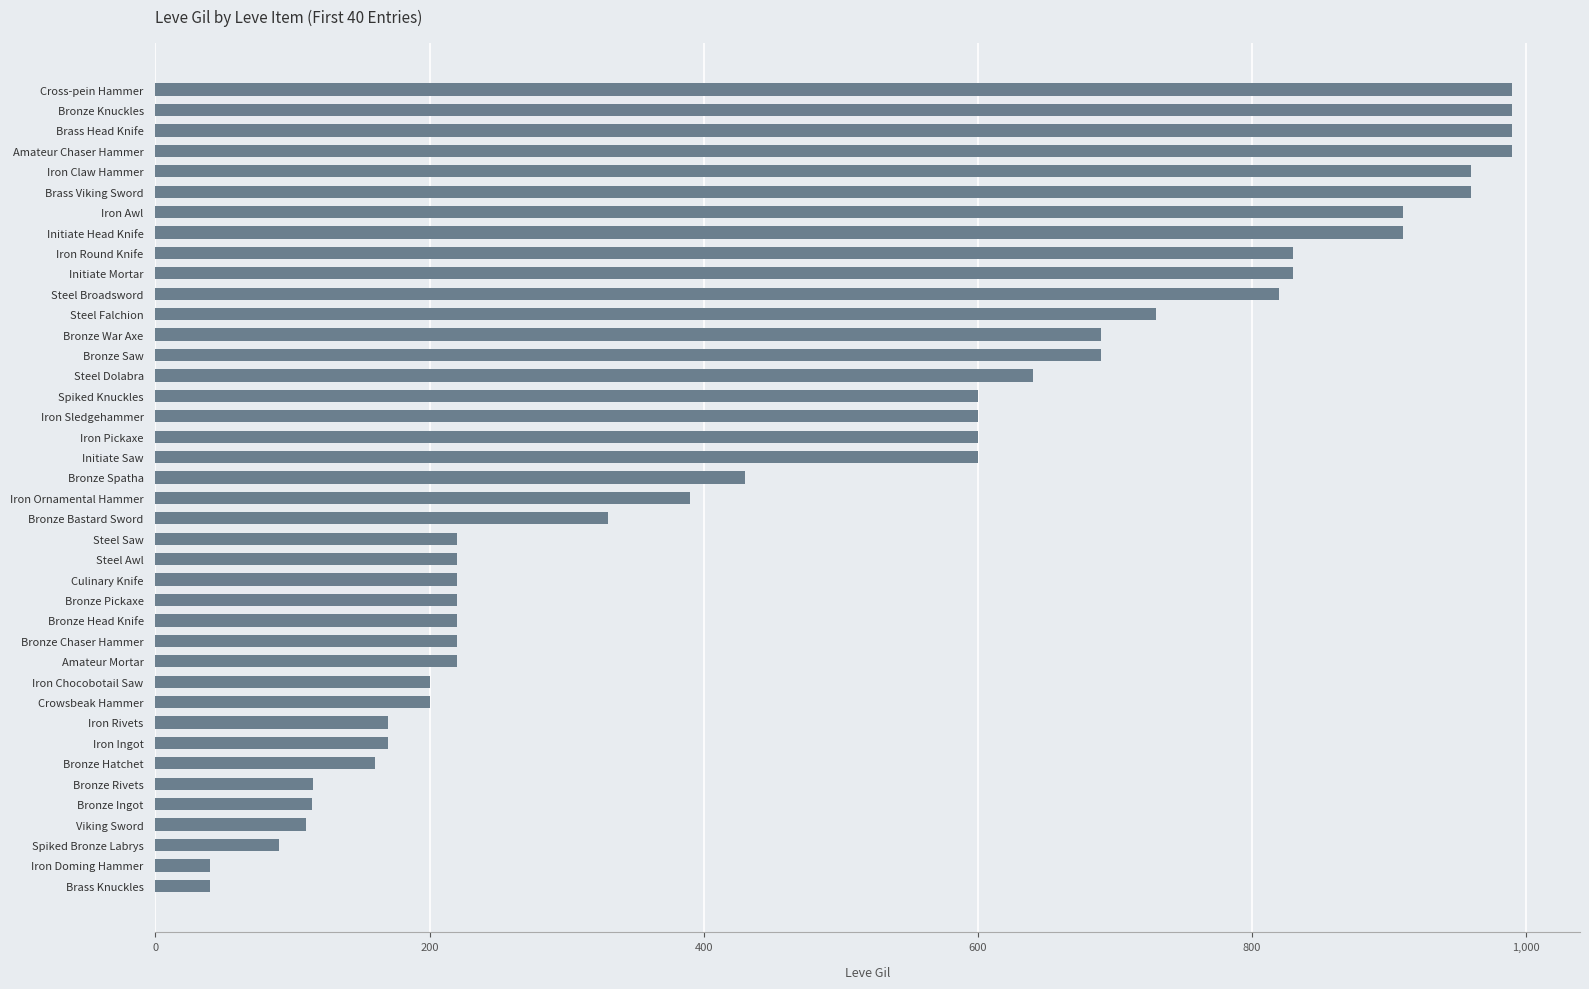

What is the smallest value displayed?

40